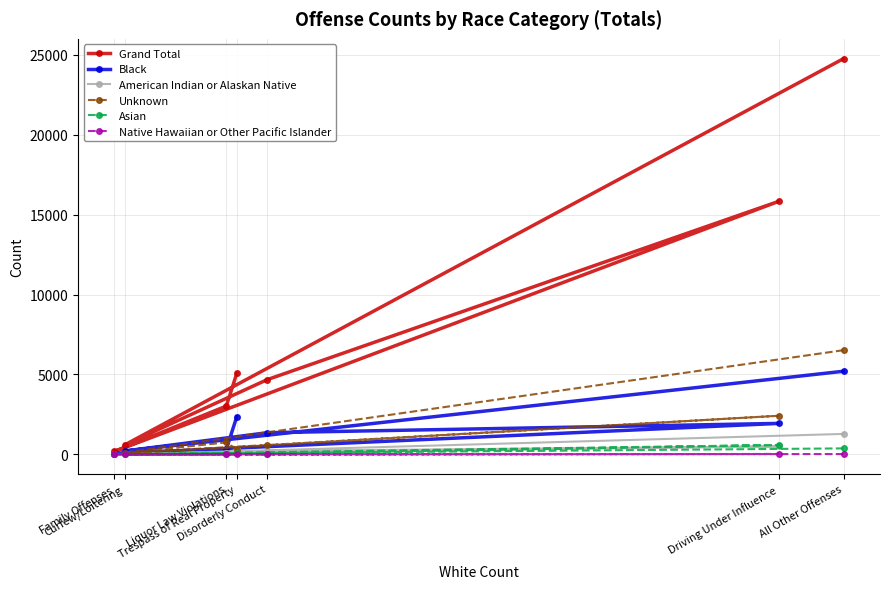

What position from the left is All Other Offenses?

7